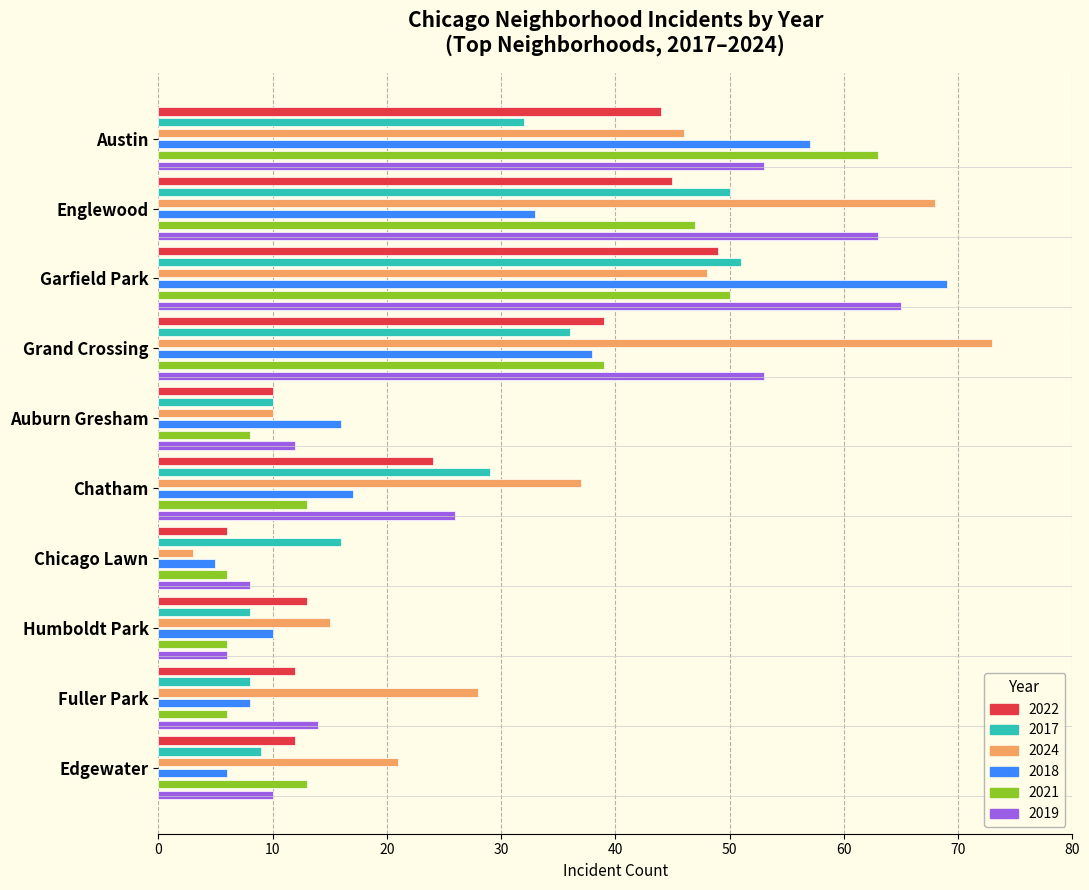

Which category has the lowest value in the 2024 series?

Chicago Lawn